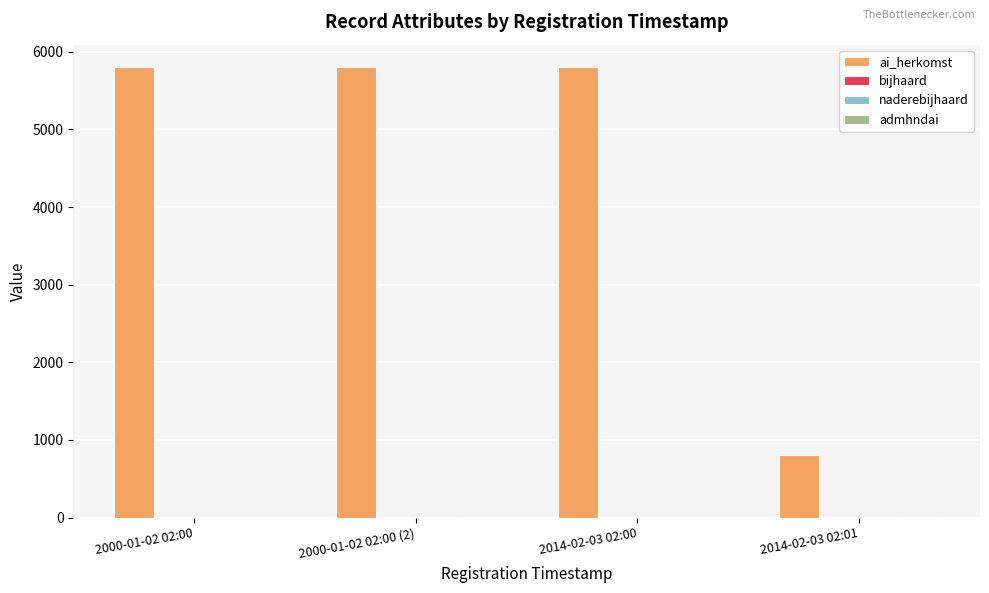

The value of ai_herkomst at 2014-02-03 02:00 is 3593. True or false?

False